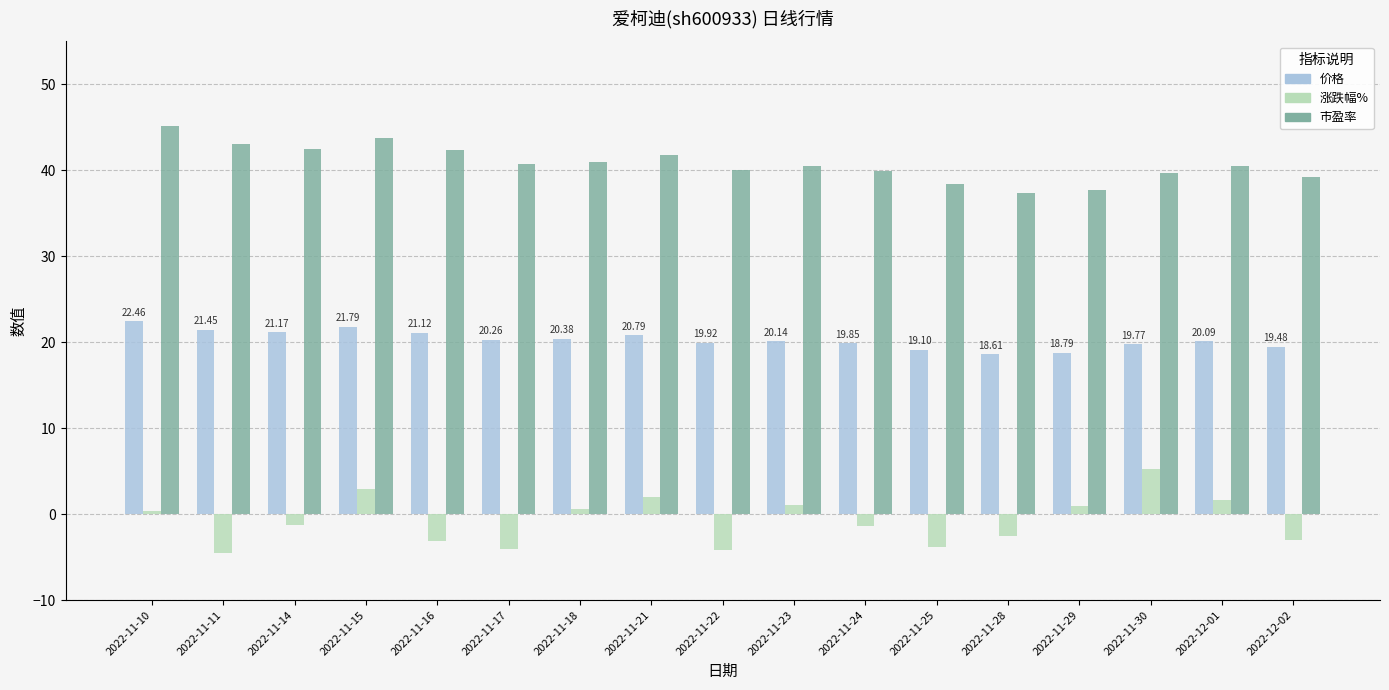

List the series in order of their peak value, highest first.

市盈率, 价格, 涨跌幅%